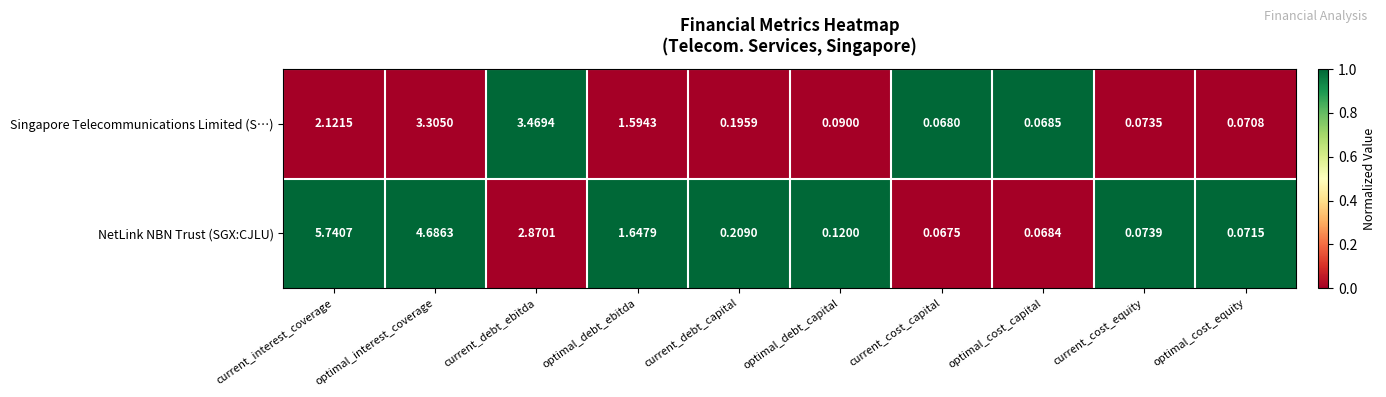

Where is NetLink NBN Trust (SGX:CJLU) nearest to the value 2?

optimal_debt_ebitda